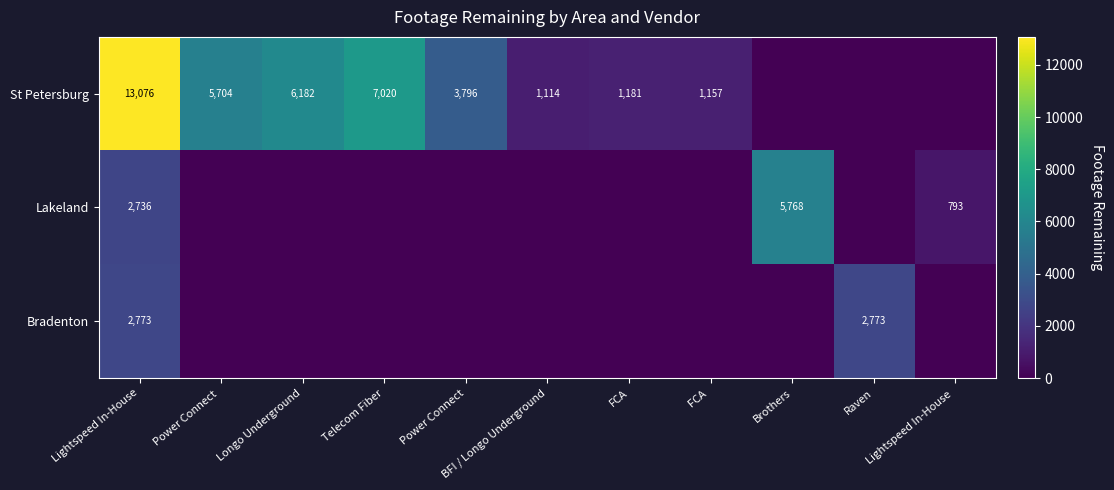

True or false: St Petersburg has a value of 3796 at Power Connect.

True